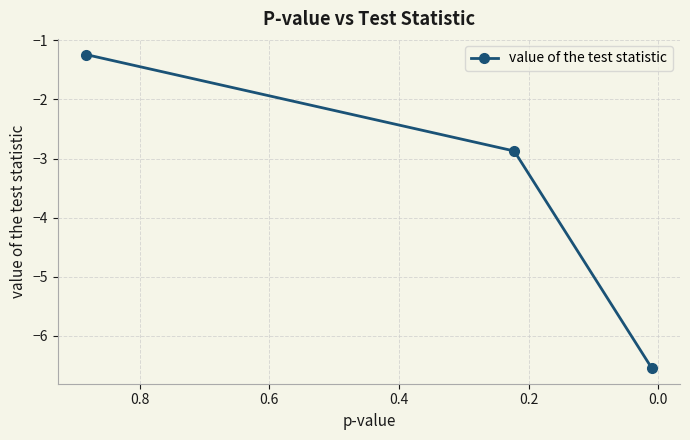

What is the difference between the maximum and second lowest values?

1.6